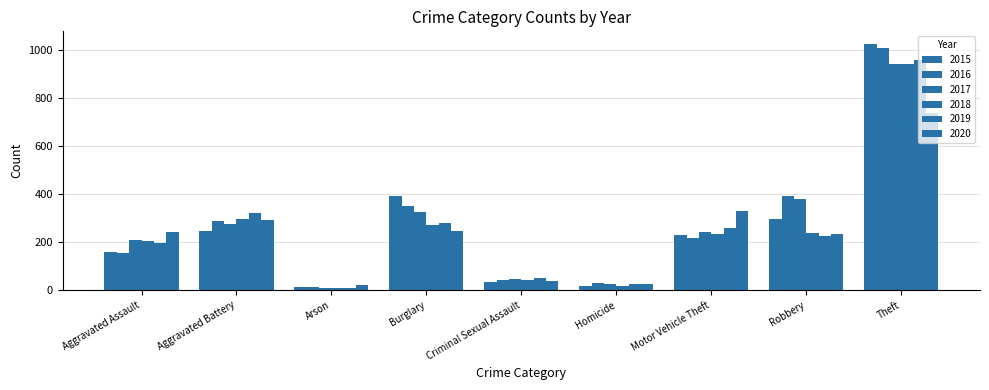

Rank the categories by 2015 value from lowest to highest.

Arson, Homicide, Criminal Sexual Assault, Aggravated Assault, Motor Vehicle Theft, Aggravated Battery, Robbery, Burglary, Theft